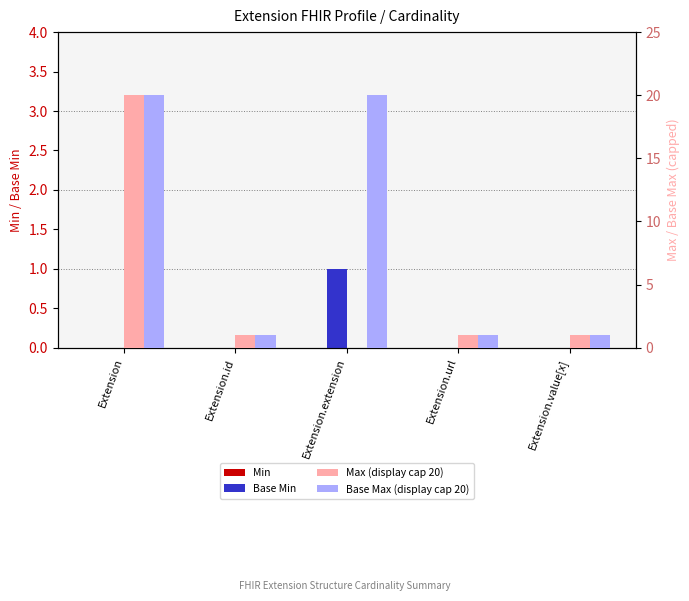

Between Extension and Extension.id, which series saw the biggest shift?

Max (display cap 20)